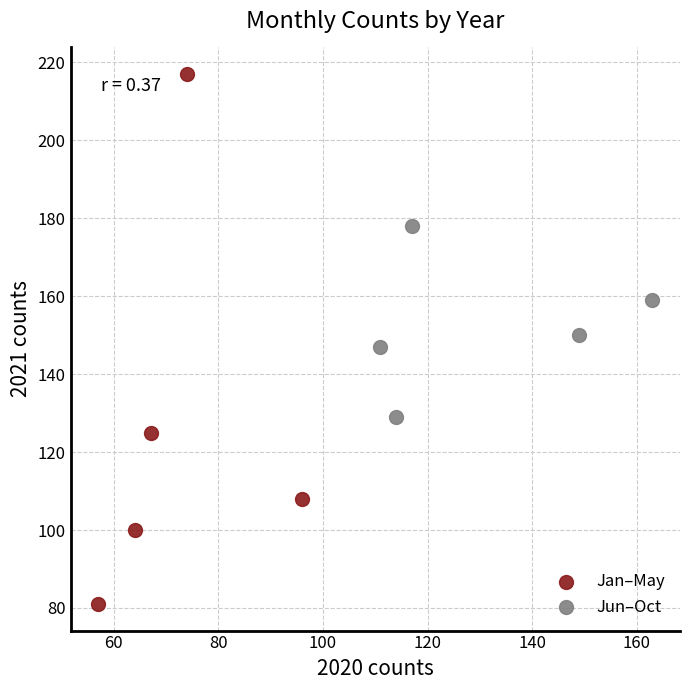

Which series contains the lowest Y value?

Jan–May